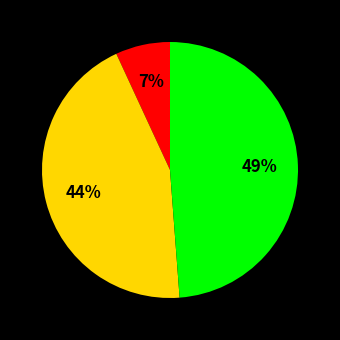

Is there a majority slice in this chart?

No